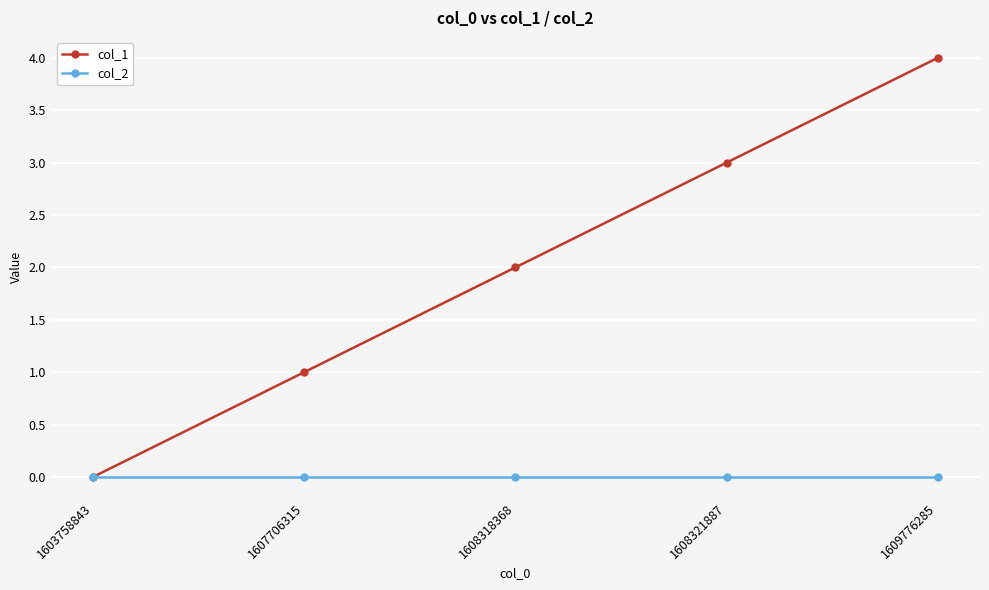

Rank the series by their maximum value, from lowest to highest.

col_2, col_1